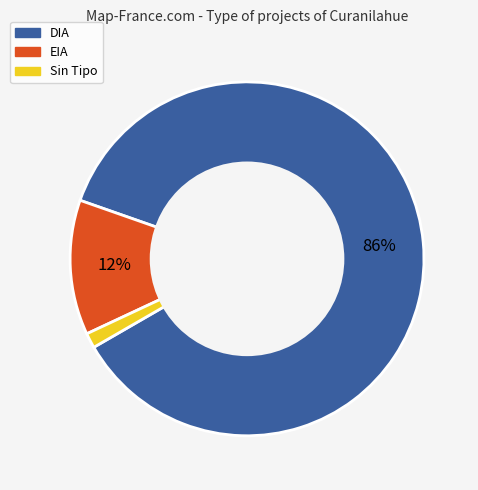

Which category has the biggest portion of the pie?

DIA